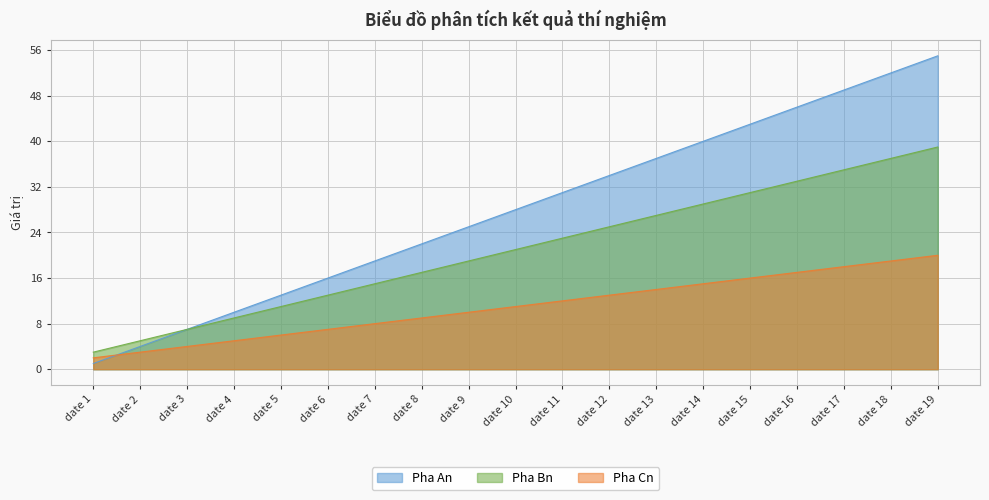

Which series changed the most between date 7 and date 17?

Pha An